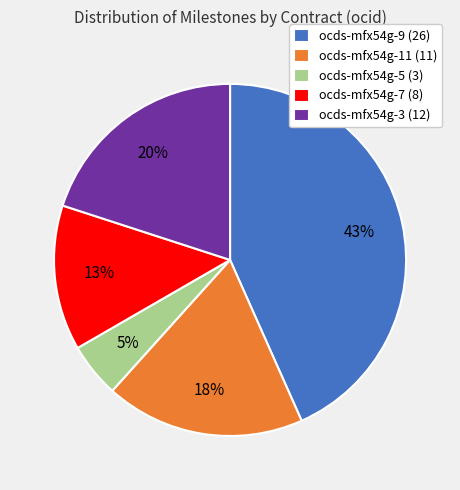

Does any single category account for the majority?

No